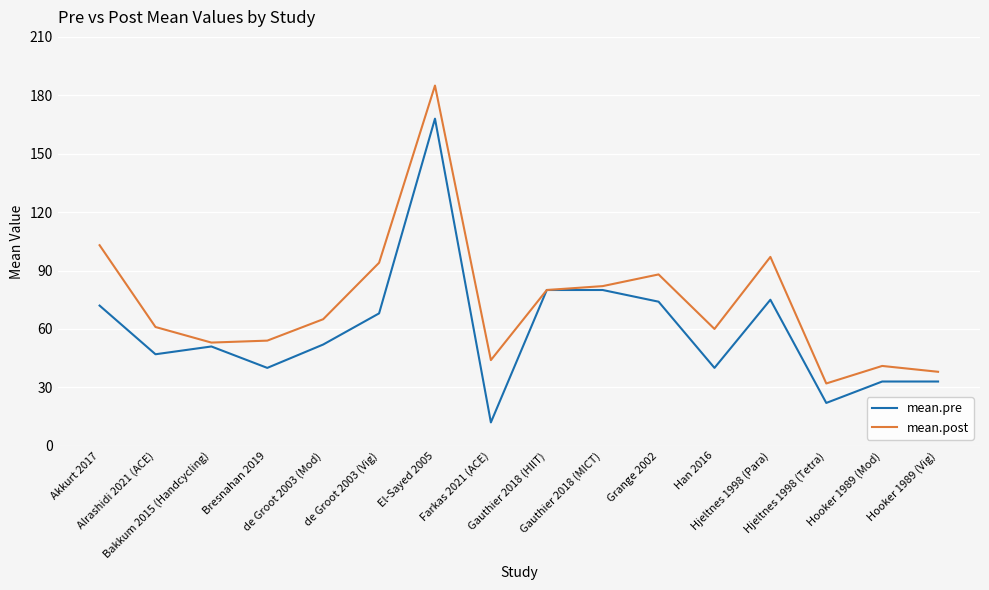

What is the minimum value for mean.post?

32